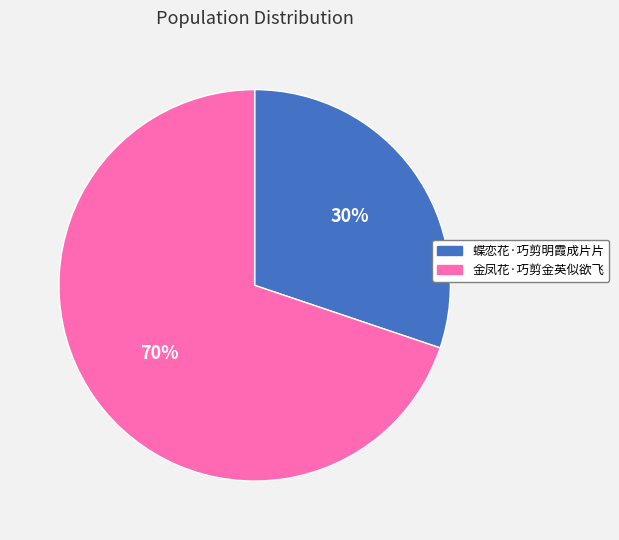

How many slices are in this pie chart?

2